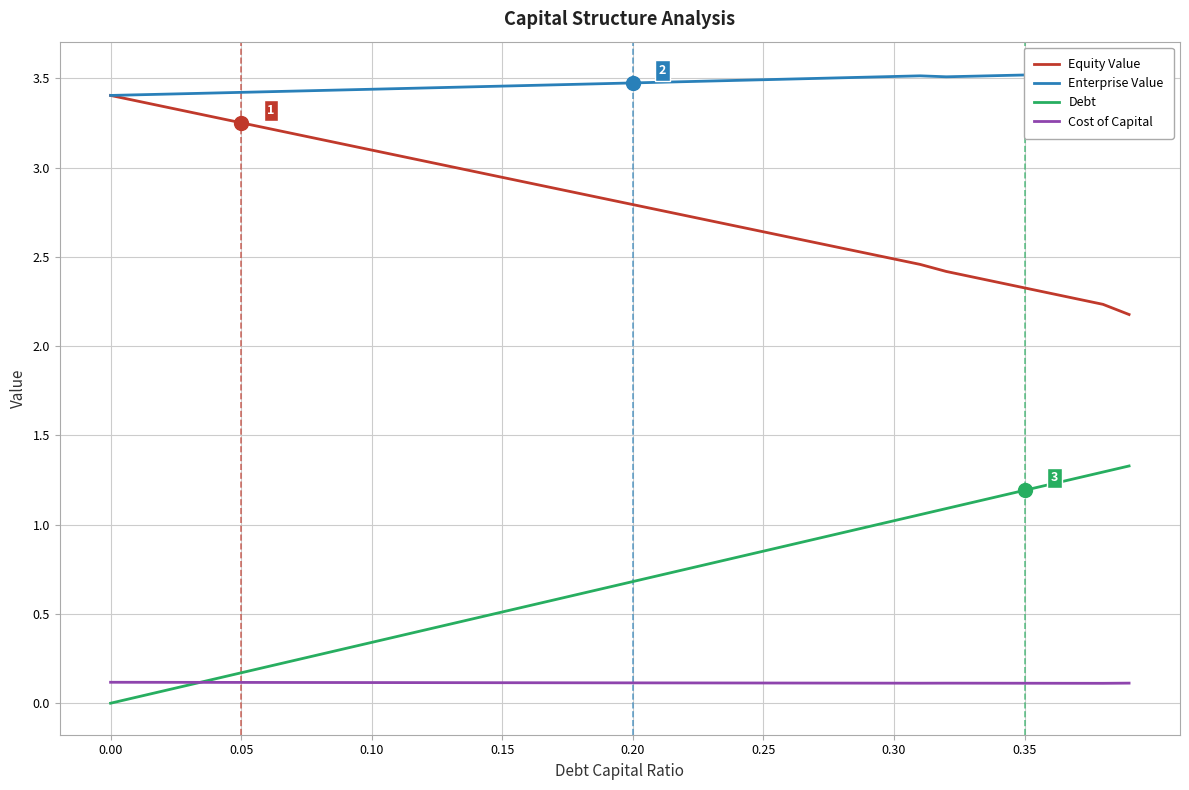

The value of Equity Value at 0.20 is 2.8. True or false?

True